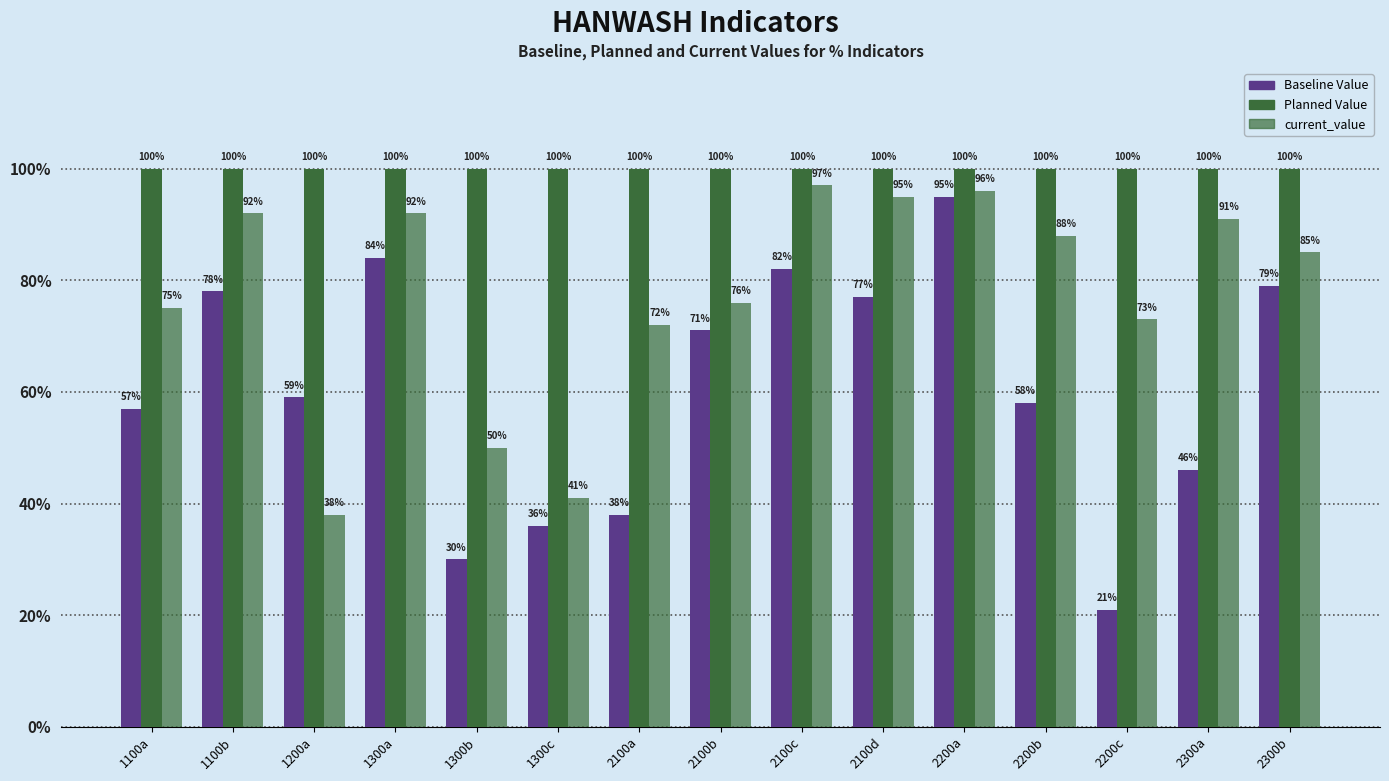

At which label does Baseline Value reach its peak?

2200a